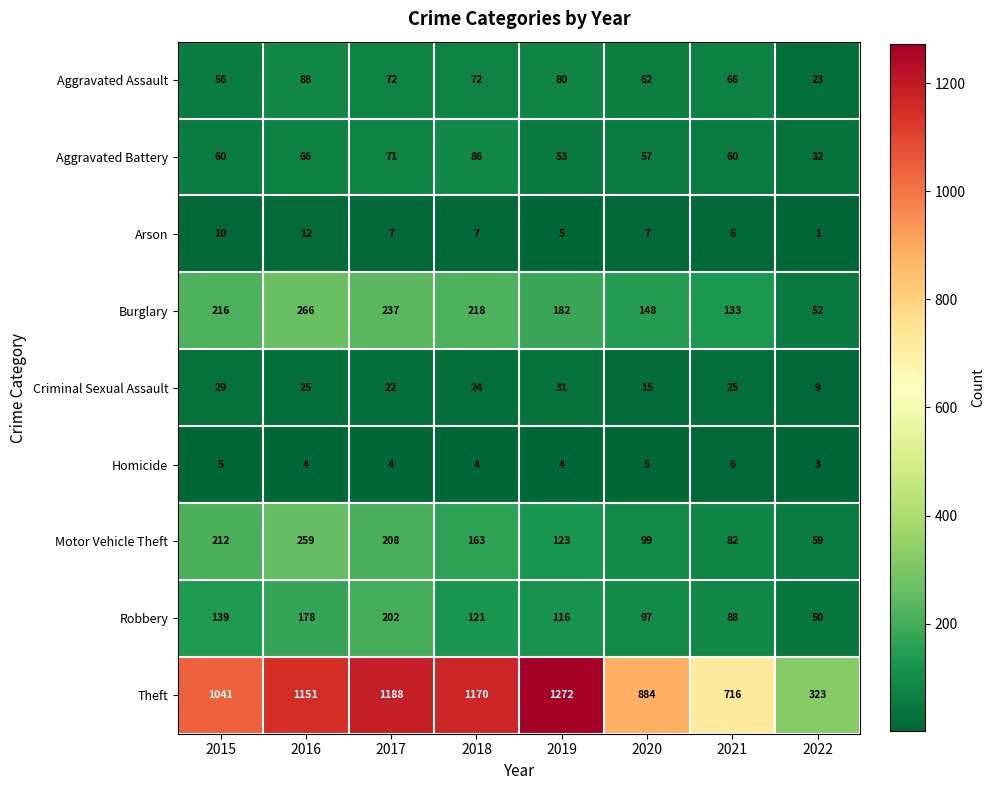

What is the difference between the maximum and second lowest values in the Motor Vehicle Theft series?

177